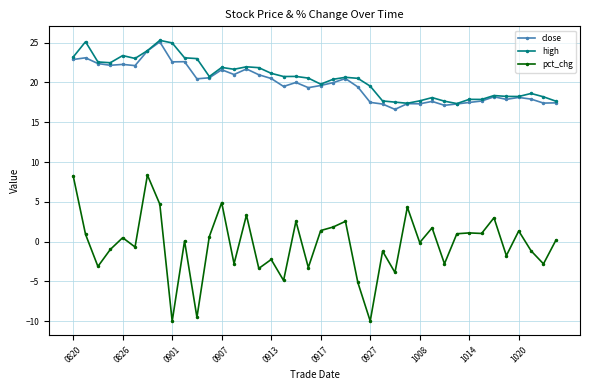

Which series has the widest spread of values?

pct_chg